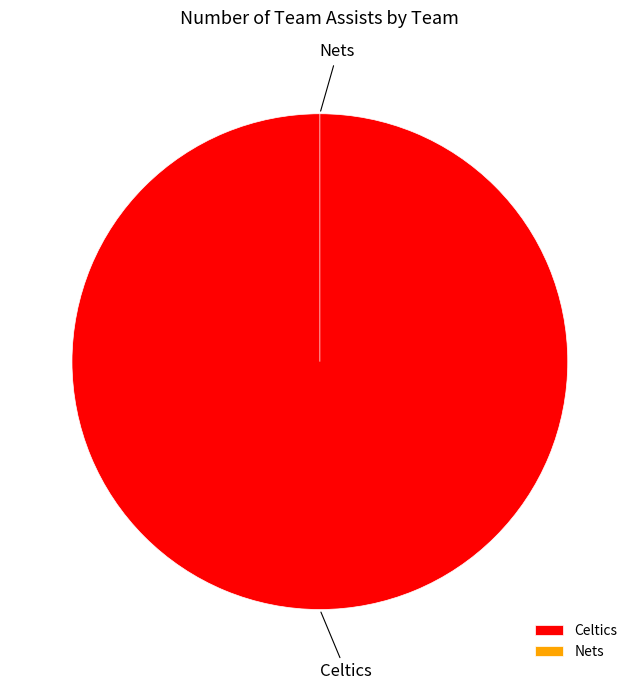

Which category has the biggest portion of the pie?

Celtics